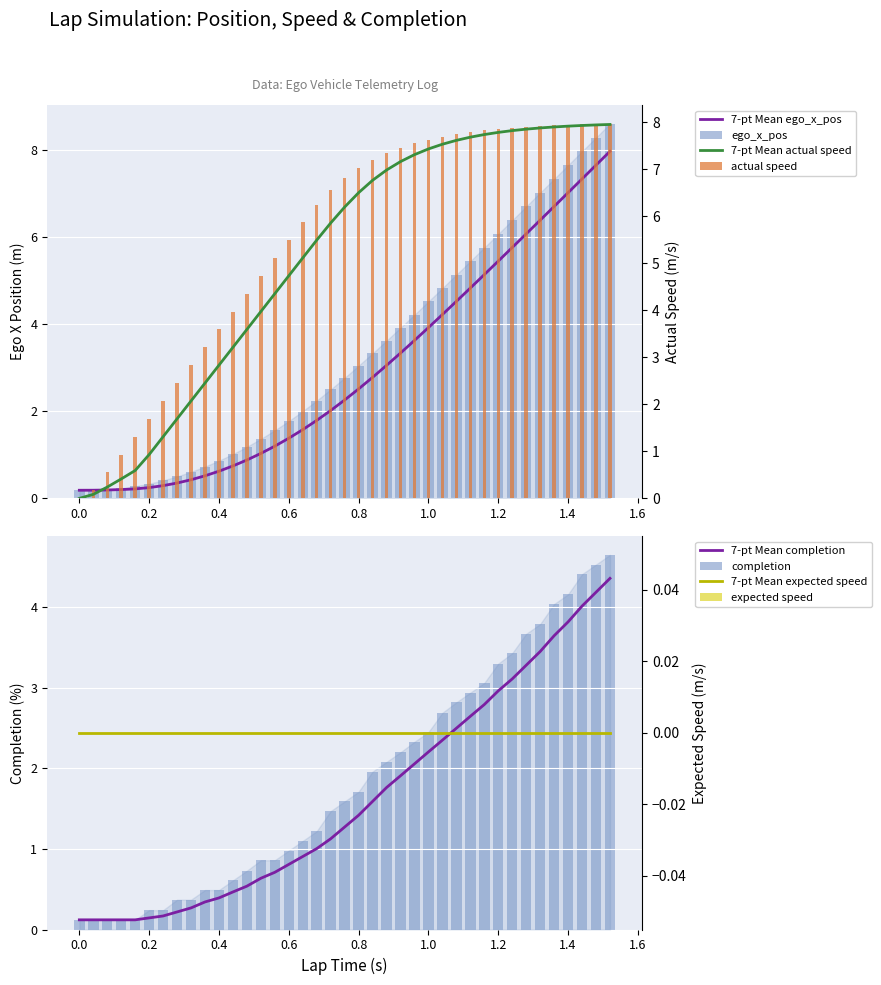

Rank the categories by ego_x_pos value from highest to lowest.

1.52, 1.48, 1.44, 1.4, 1.36, 1.32, 1.28, 1.24, 1.2, 1.16, 1.12, 1.08, 1.04, 1.0, 0.96, 0.92, 0.88, 0.84, 0.8, 0.76, 0.72, 0.68, 0.64, 0.6, 0.56, 0.52, 0.48, 0.44, 0.4, 0.36, 0.32, 0.28, 0.24, 0.2, 0.16, 0.12, 0.08, 0.04, 0.0